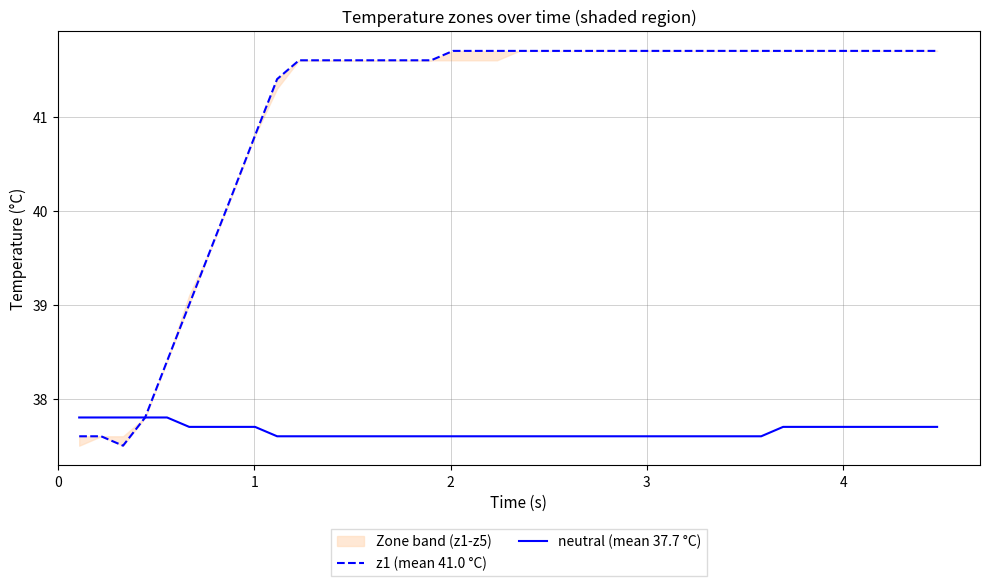

What is the highest value of the neutral (mean 37.7 °C) series?

37.8